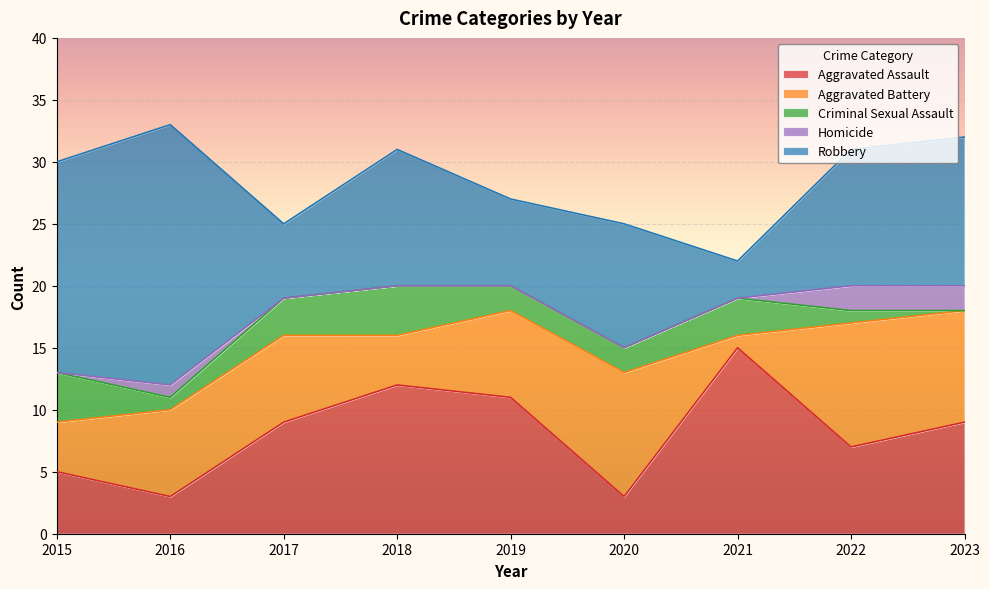

Between 2015 and 2019, which series saw the biggest shift?

Robbery